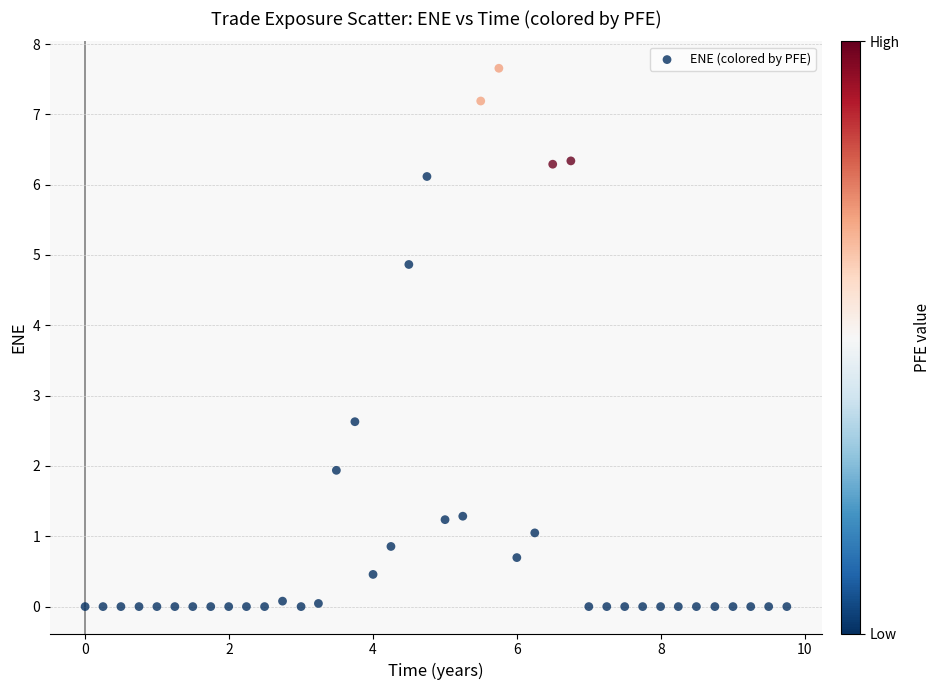

What is the range of X values (max minus min)?

9.7